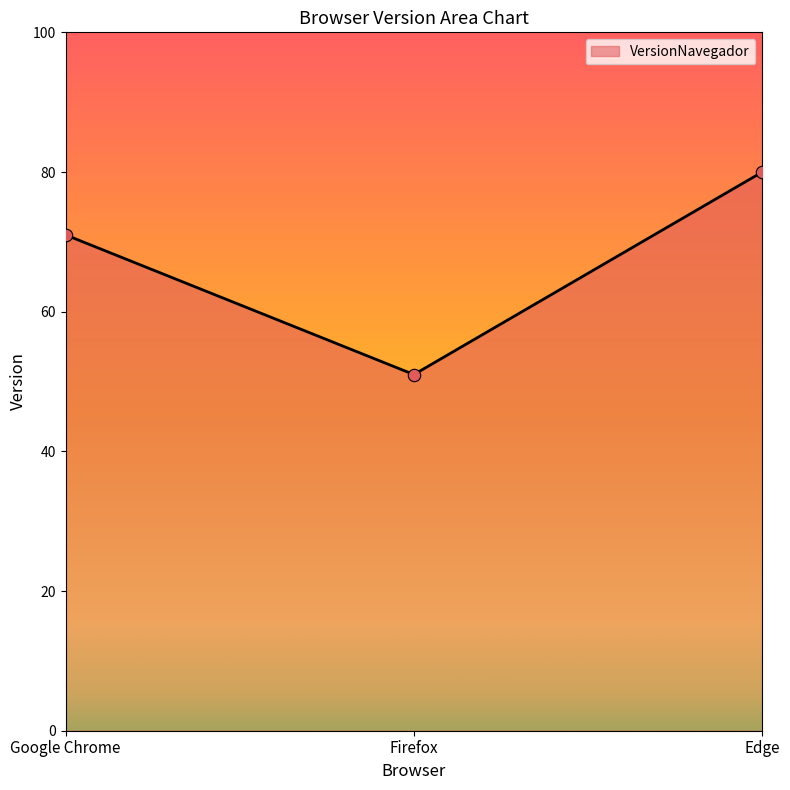

Which has a higher value, Edge or Firefox?

Edge